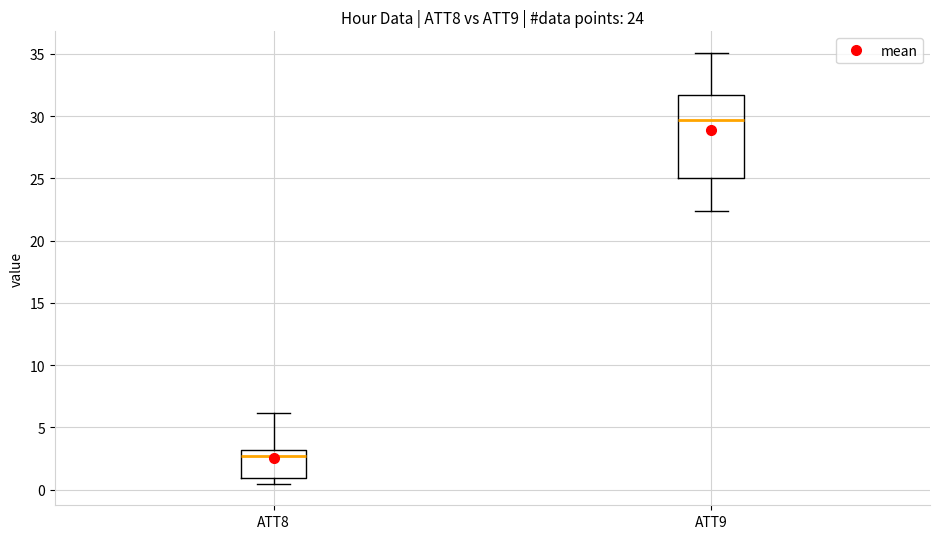

Where does the lower whisker of the box for ATT9 end on the y-axis? The values are not printed on the chart, so give them approximately, as read against the axis.

22.5